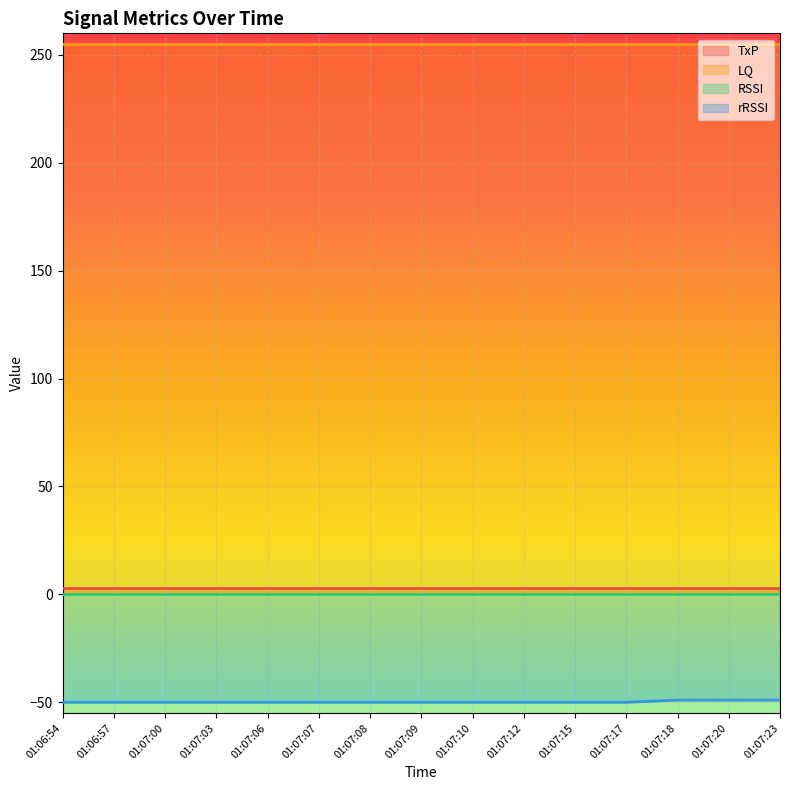

Reading right to left, list all the values displayed in this chart.

TxP: 3	3	3	3	3	3	3	3	3	3	3	3	3	3	3
LQ: 255	255	255	255	255	255	255	255	255	255	255	255	255	255	255
RSSI: 0	0	0	0	0	0	0	0	0	0	0	0	0	0	0
rRSSI: -49	-49	-49	-50	-50	-50	-50	-50	-50	-50	-50	-50	-50	-50	-50